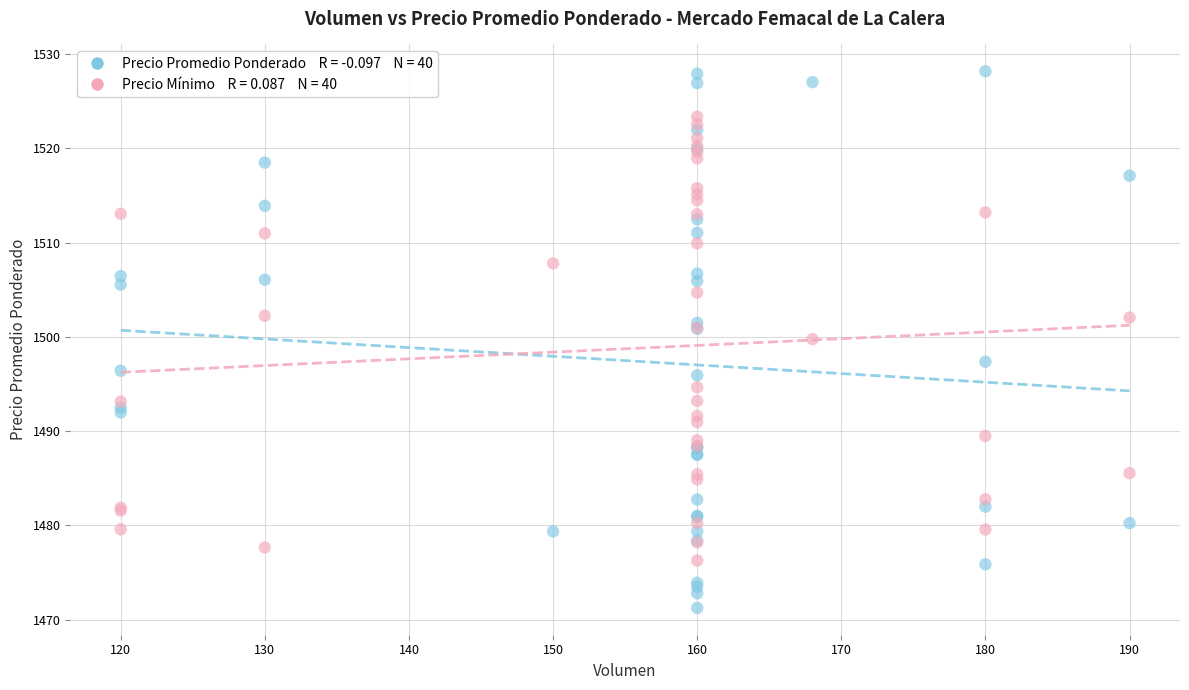

Across all series, what Y value is closest to 1499?

1499.8